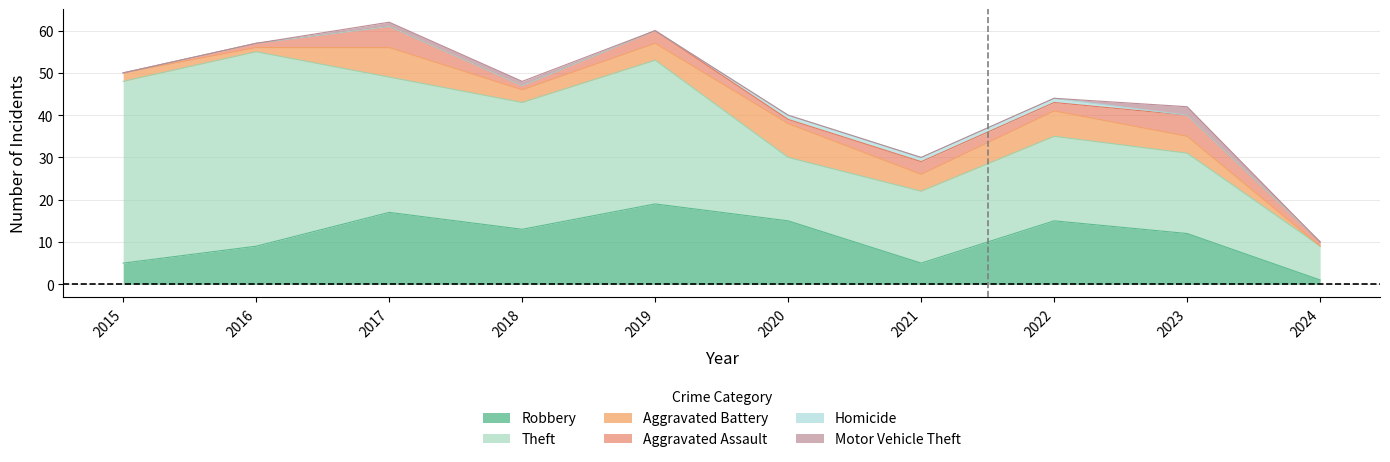

How many distinct data groups are displayed?

6